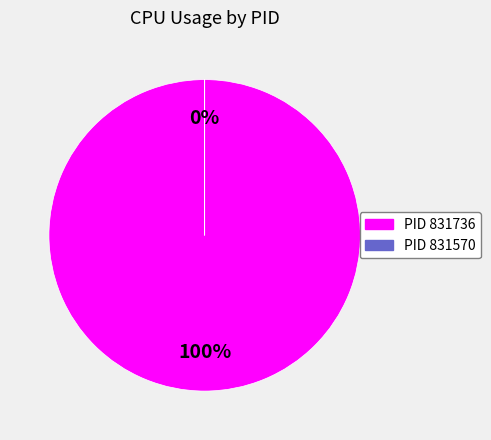

Do 831736 and 831570 together represent more than half of the pie?

Yes